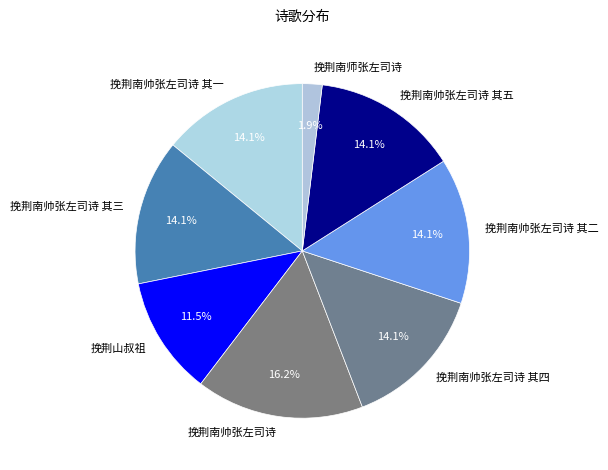

To the nearest percent, what percentage of the pie is 挽荆南帅张左司诗 其四?

14%